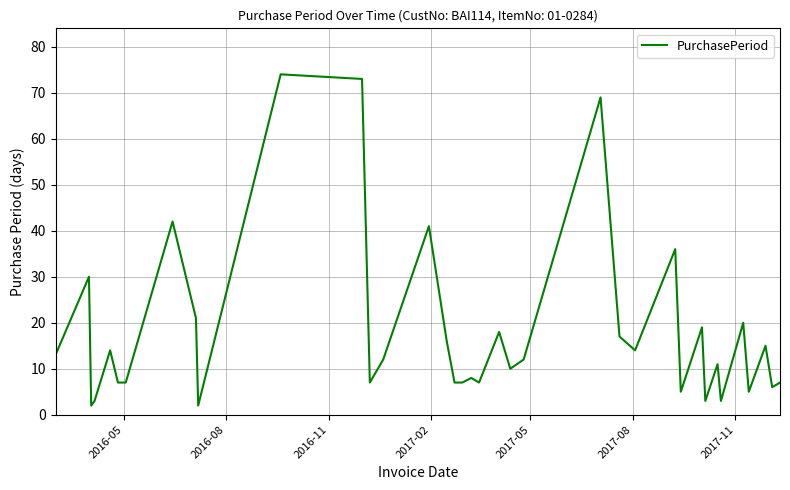

What is the maximum value shown in the chart?

74